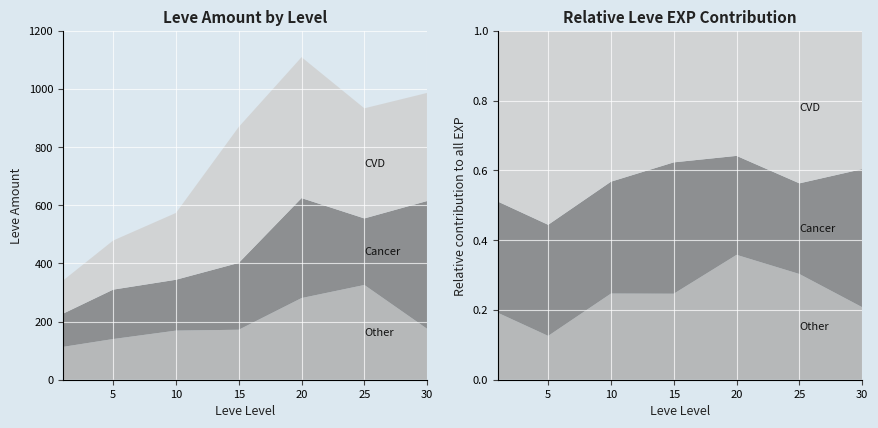

Reading left to right, list all the values displayed in this chart.

Other: 1=113	5=140	10=169	15=172	20=281	25=326	30=175
Cancer: 1=114	5=170	10=175	15=230	20=344	25=229	30=440
CVD: 1=114	5=169	10=230	15=468	20=485	25=379	30=372